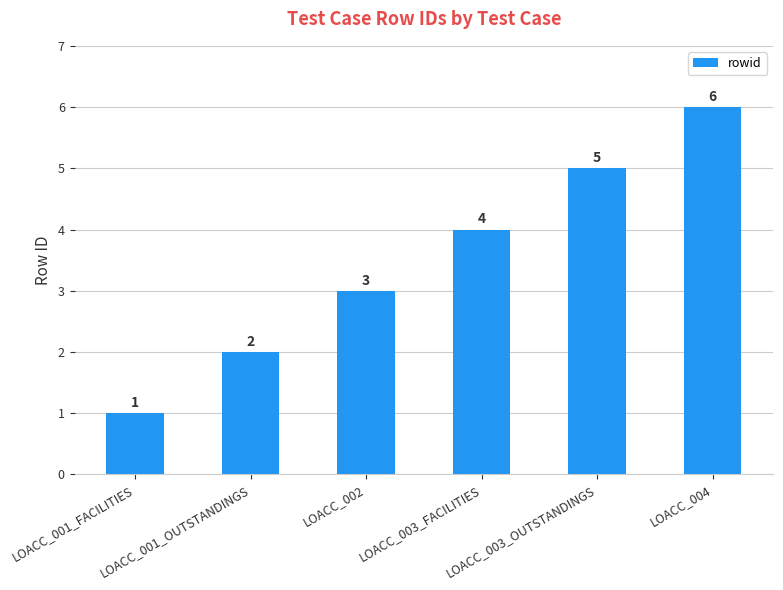

What is the change in value from LOACC_001_FACILITIES to LOACC_002?

+2